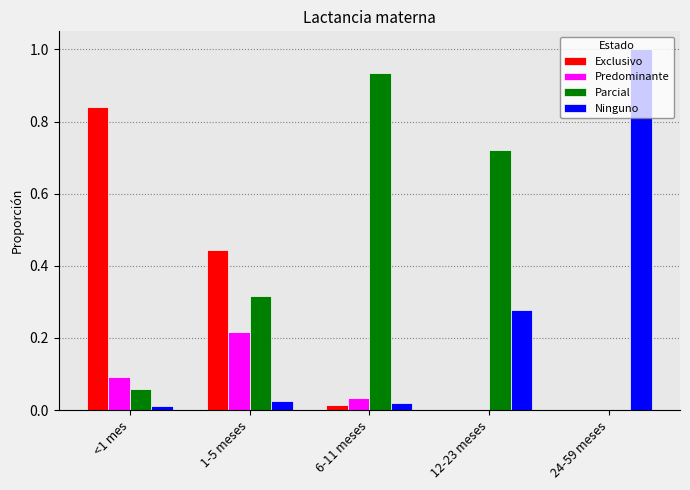

Which series changed the most between <1 mes and 1-5 meses?

Exclusivo